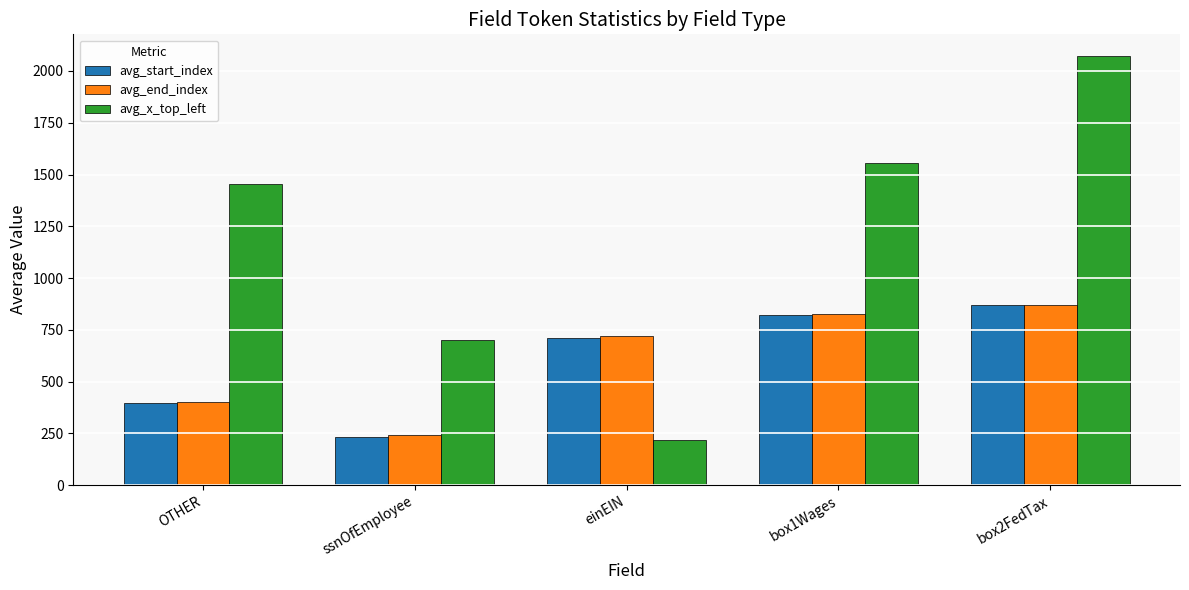

What is the value of the avg_end_index bar at the 2nd from the left?

242.0